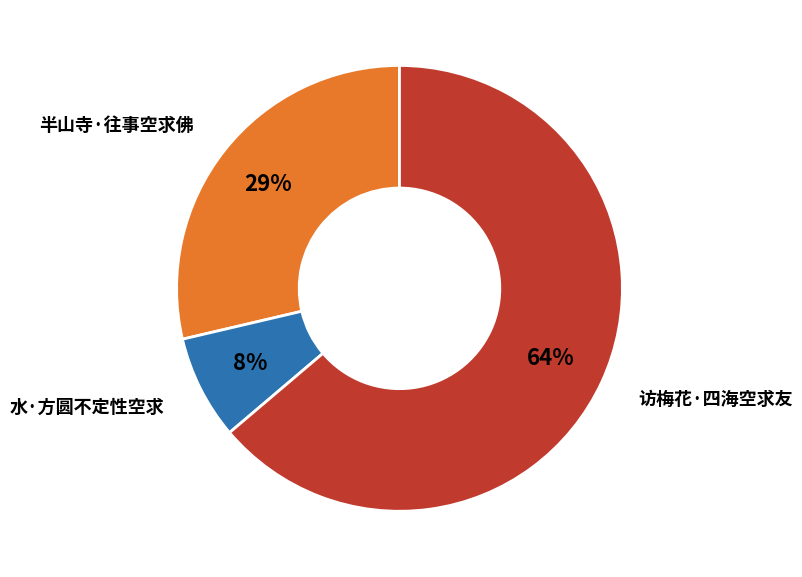

Do 水·方圆不定性空求 and 访梅花·四海空求友 together represent more than half of the pie?

Yes